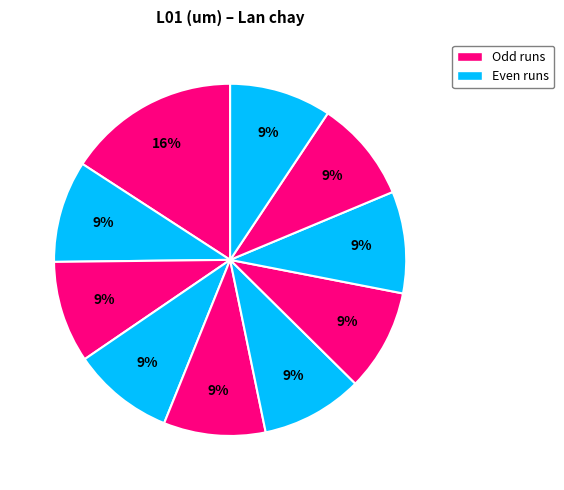

How many segments does this pie chart have?

10